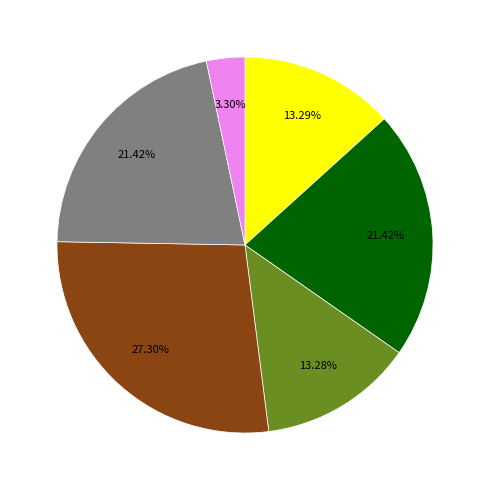

Is there any slice that represents more than half of the pie?

No